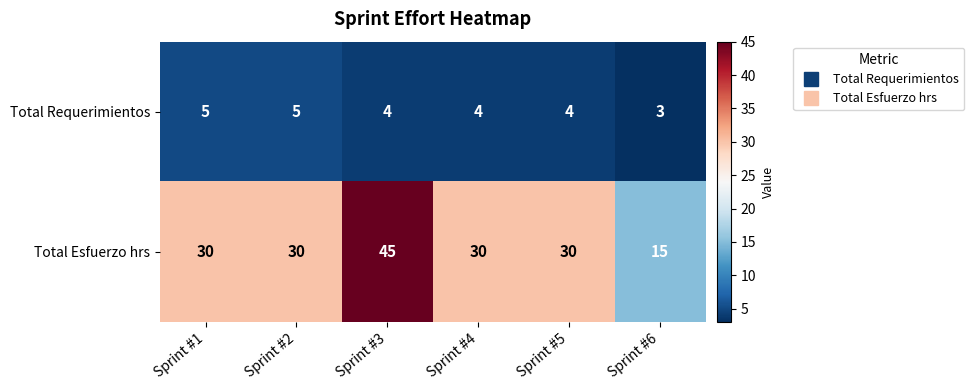

Which category has the lowest value across all series?

Sprint #6